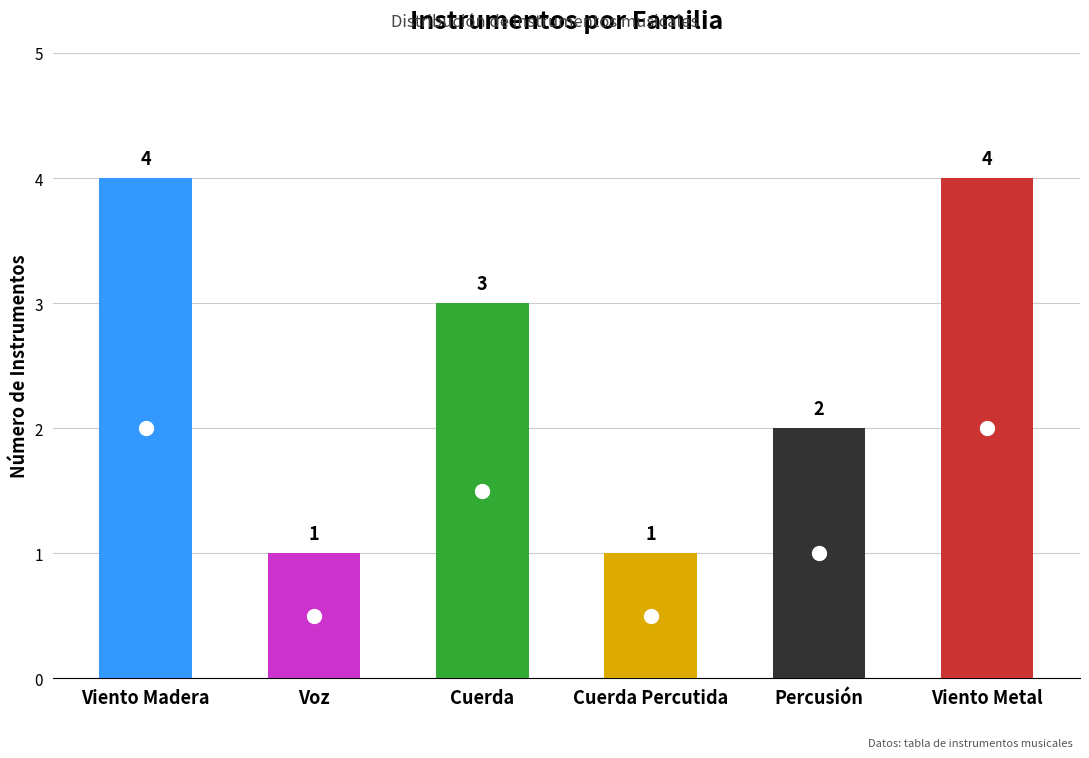

Are the bars horizontal?

No